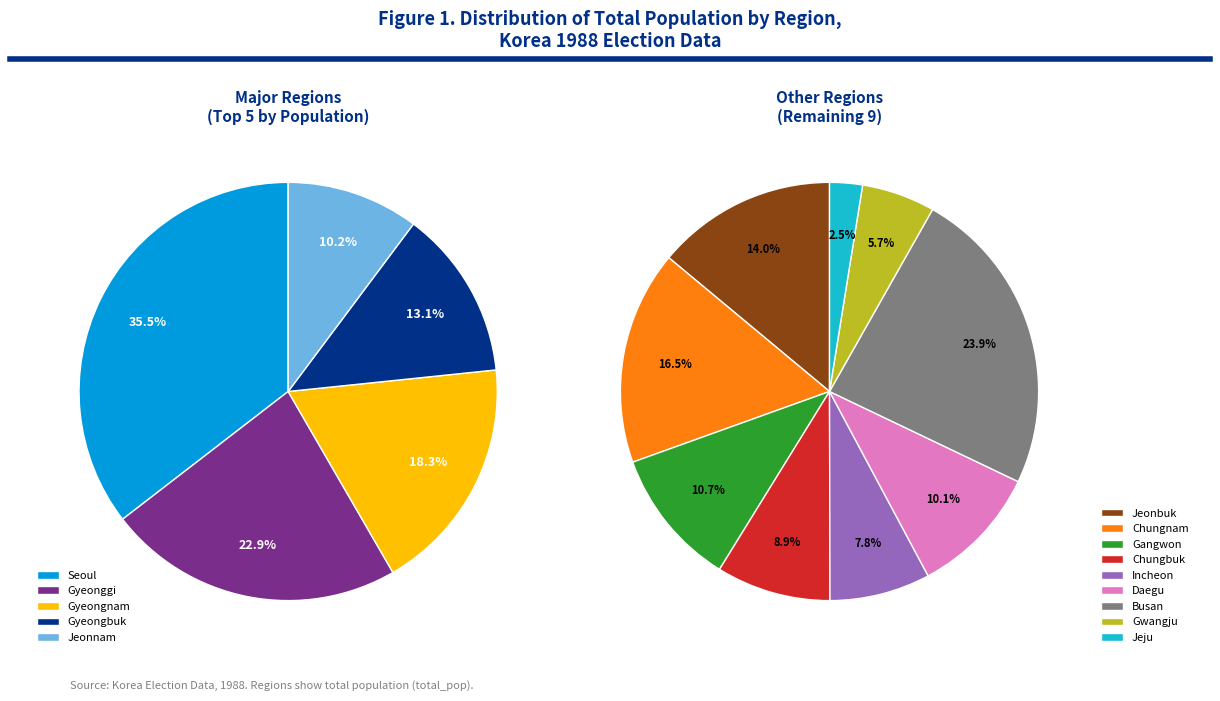

Which category has the biggest portion of the pie?

Seoul